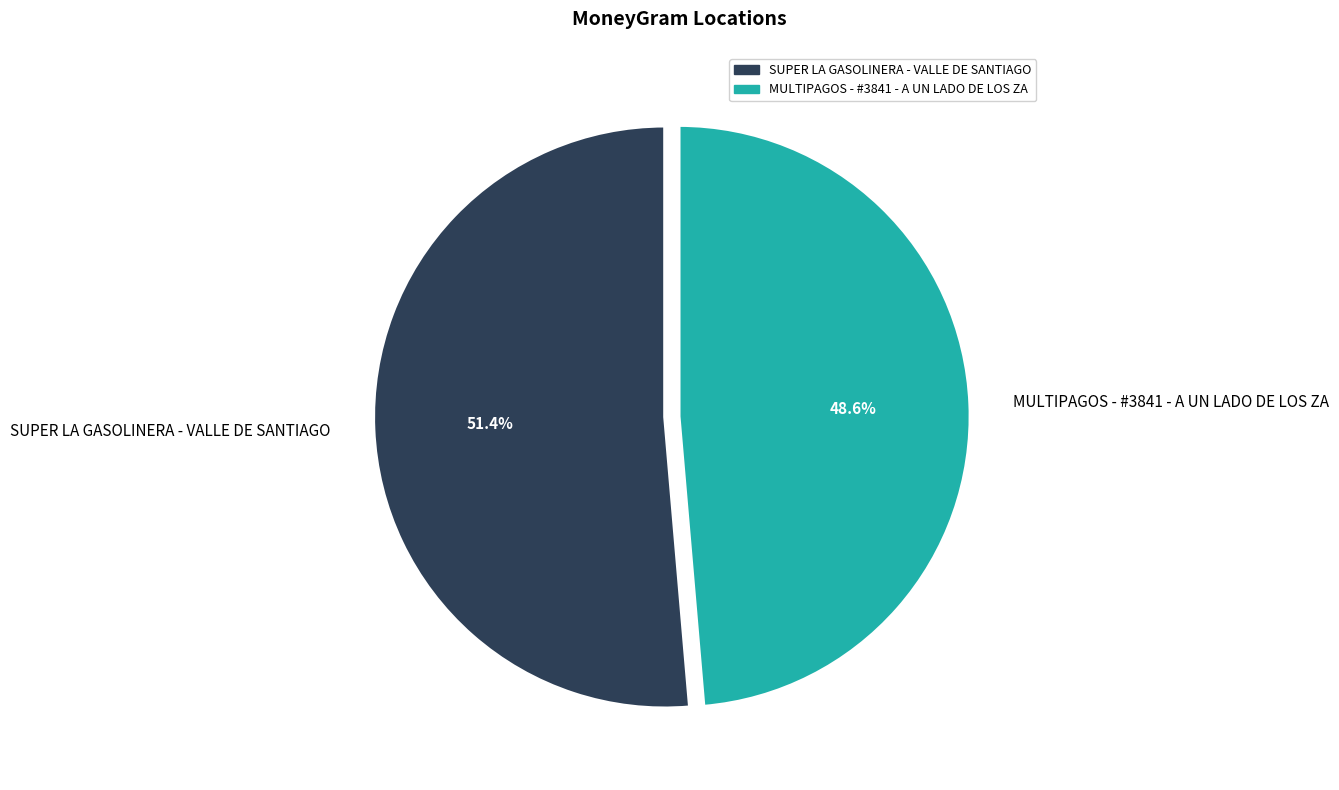

Which has a higher value, SUPER LA GASOLINERA - VALLE DE SANTIAGO or MULTIPAGOS - #3841 - A UN LADO DE LOS ZA?

SUPER LA GASOLINERA - VALLE DE SANTIAGO